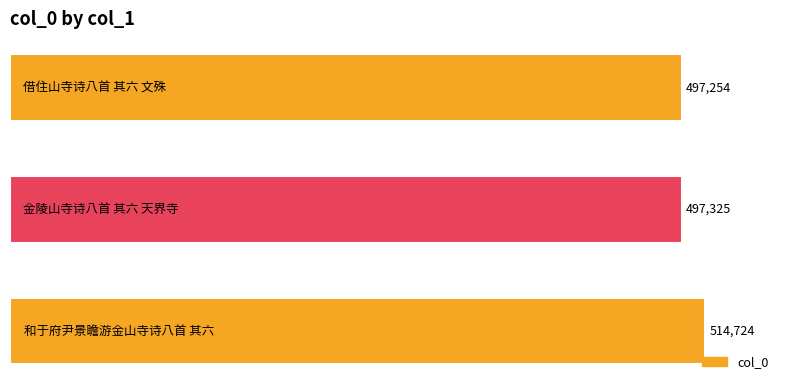

What is the maximum value shown in the chart?

514724